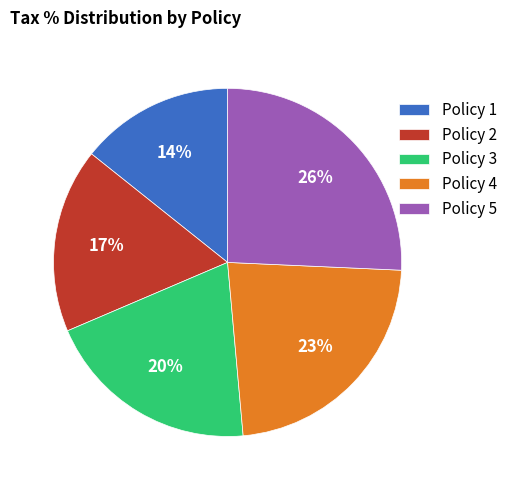

To the nearest percent, what portion does Policy 2 represent?

17%